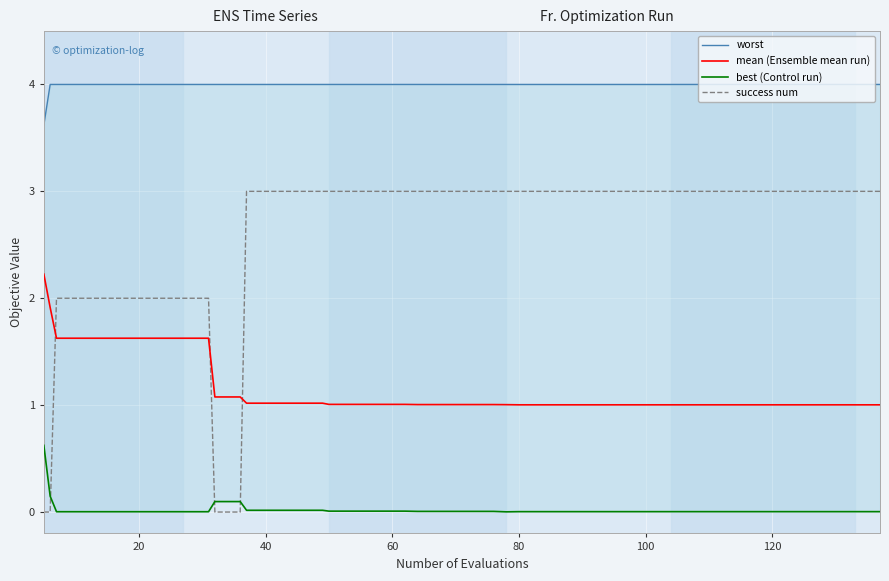

What are all the series names shown in the legend?

worst, mean (Ensemble mean run), best (Control run), success num